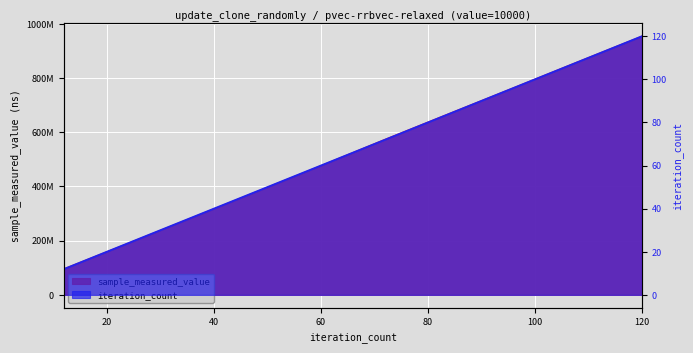

What is the value of the sample_measured_value point at the 1st from the left?

95941277